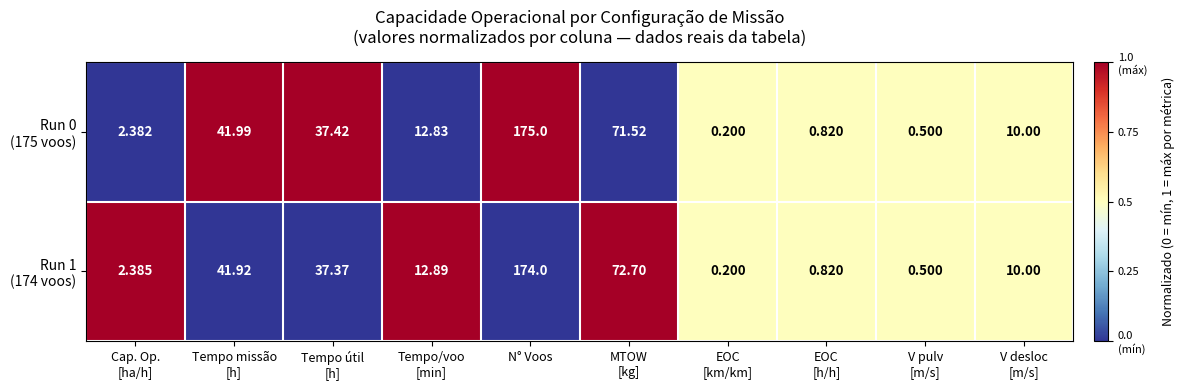

At which category is the sum across all series the highest?

N° Voos